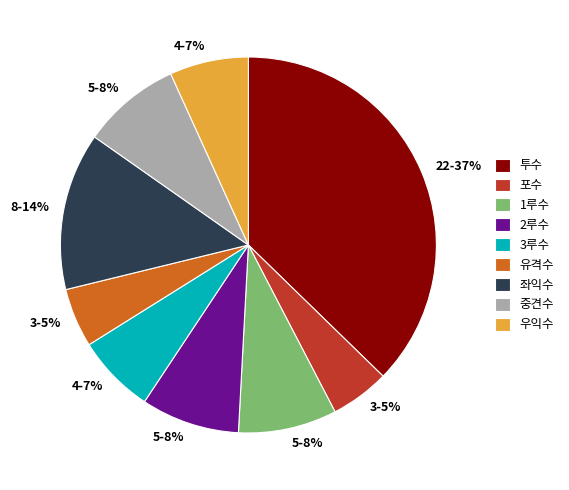

Is the sum of 2루수 and 3루수 greater than half?

No